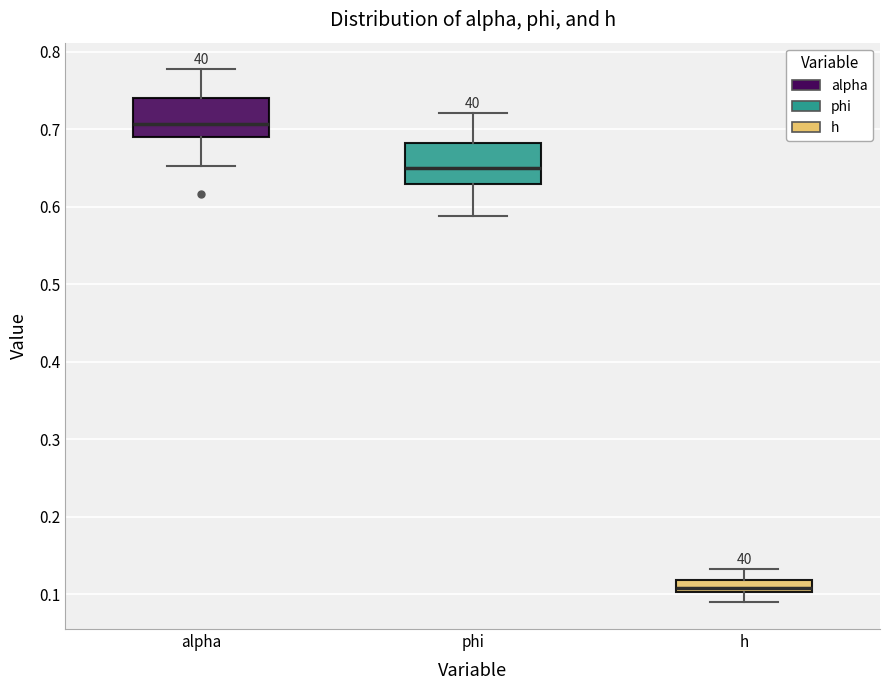

Which box has the lowest median line?

h